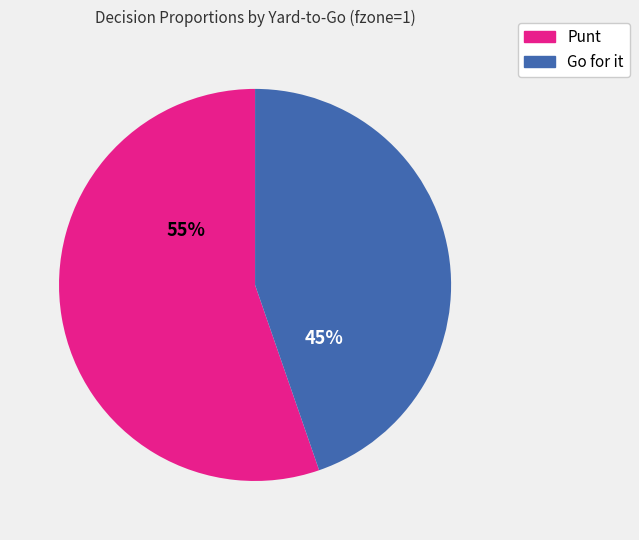

To the nearest percent, what is the average slice percentage?

50%